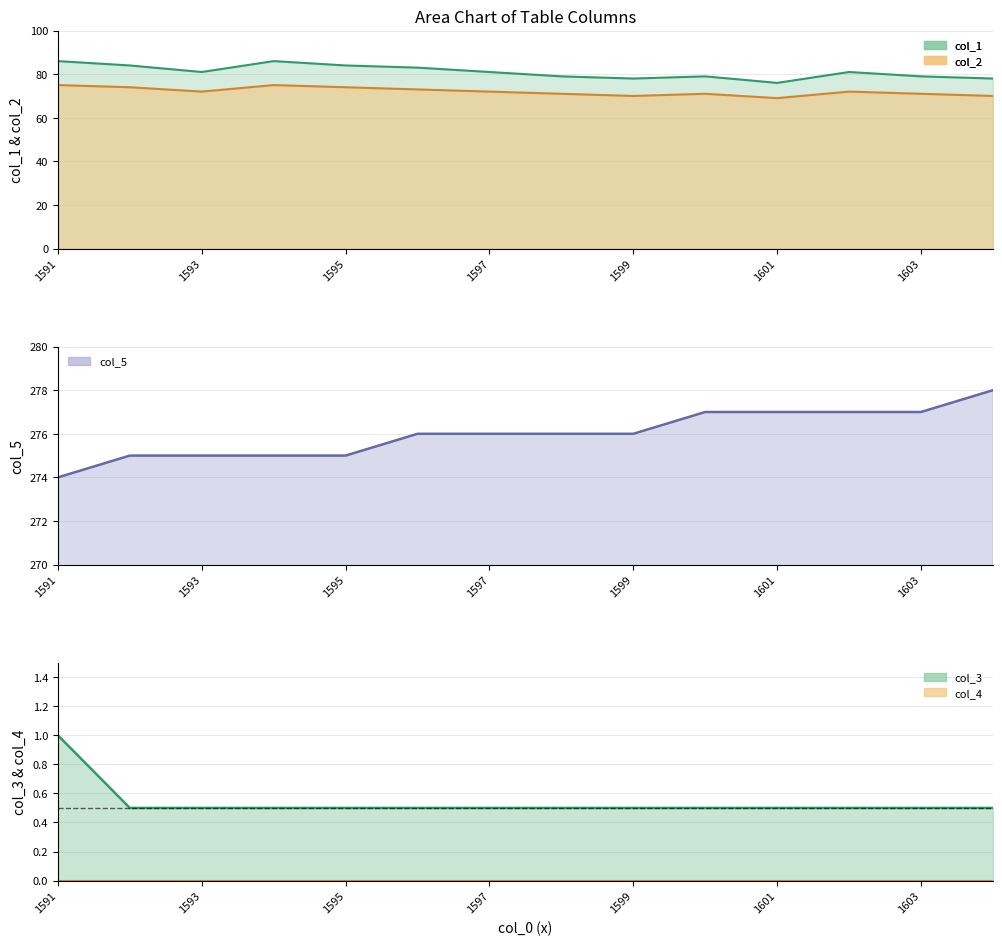

True or false: col_3 and col_2 intersect in this chart.

False